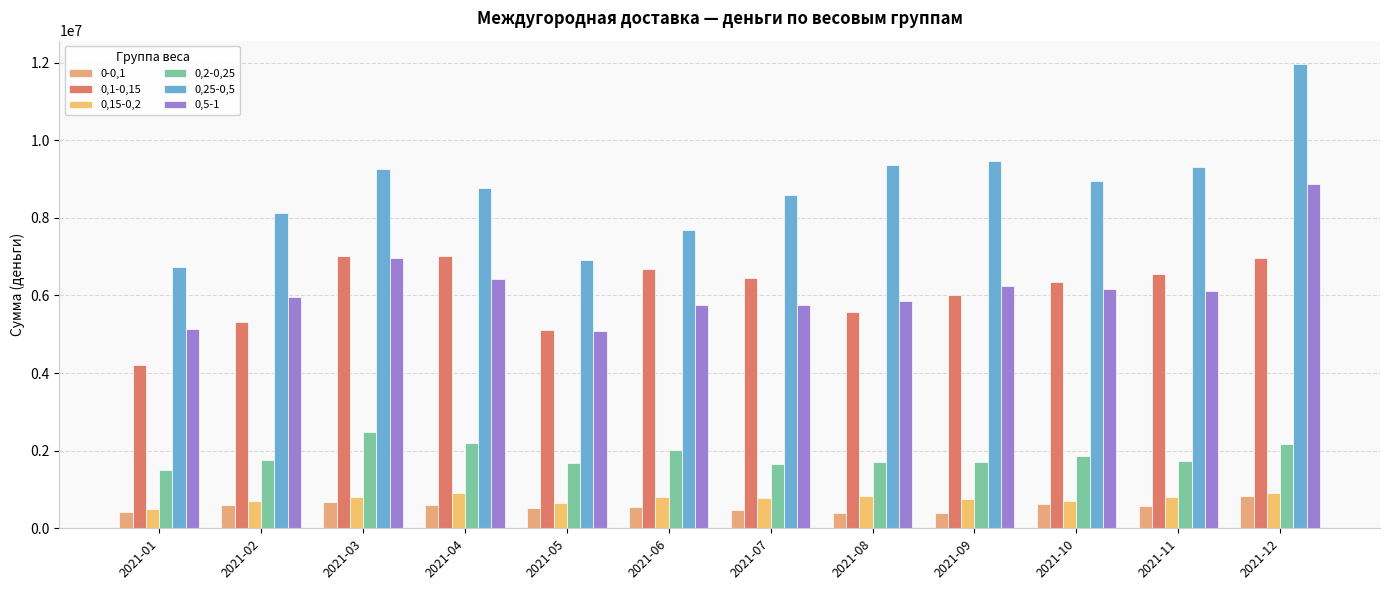

How many data points does each series have?

12